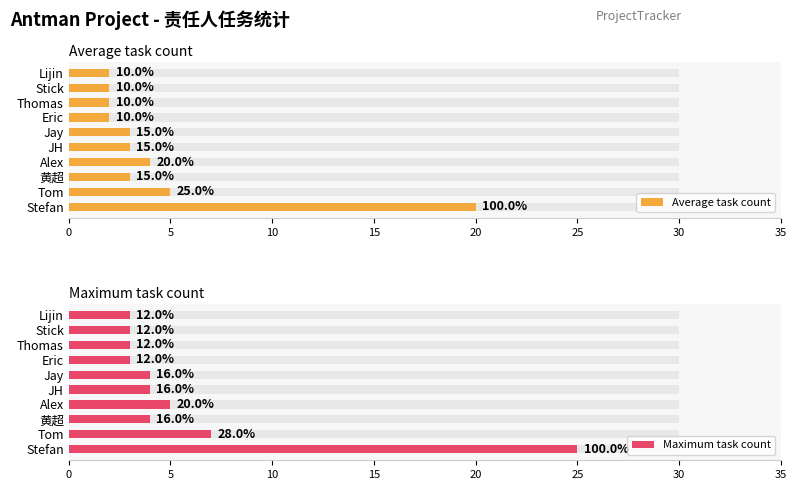

What is the average value of the Maximum task count series?

6